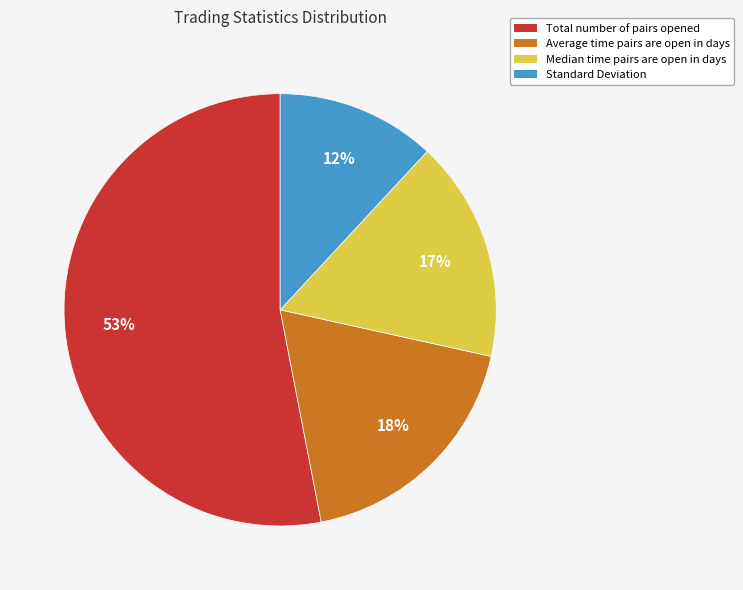

Is there any slice that represents more than half of the pie?

Yes